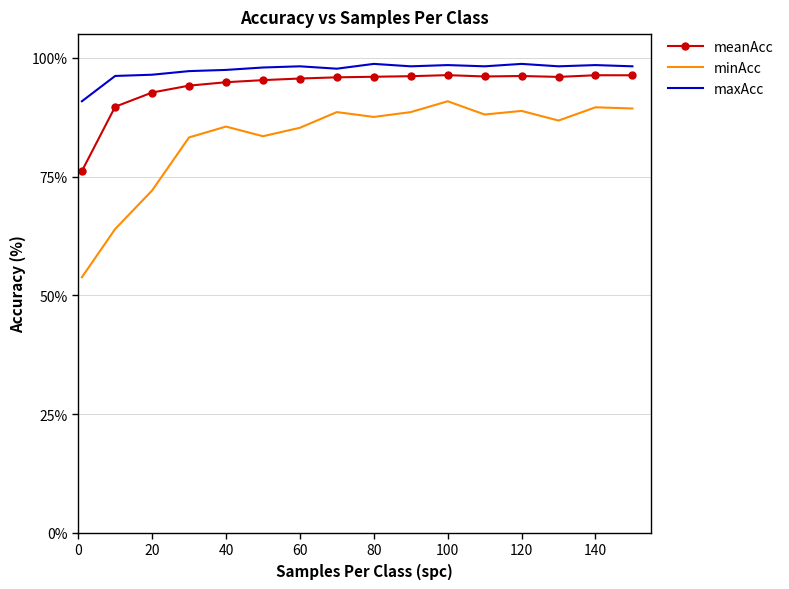

True or false: minAcc and meanAcc cross at least once.

False